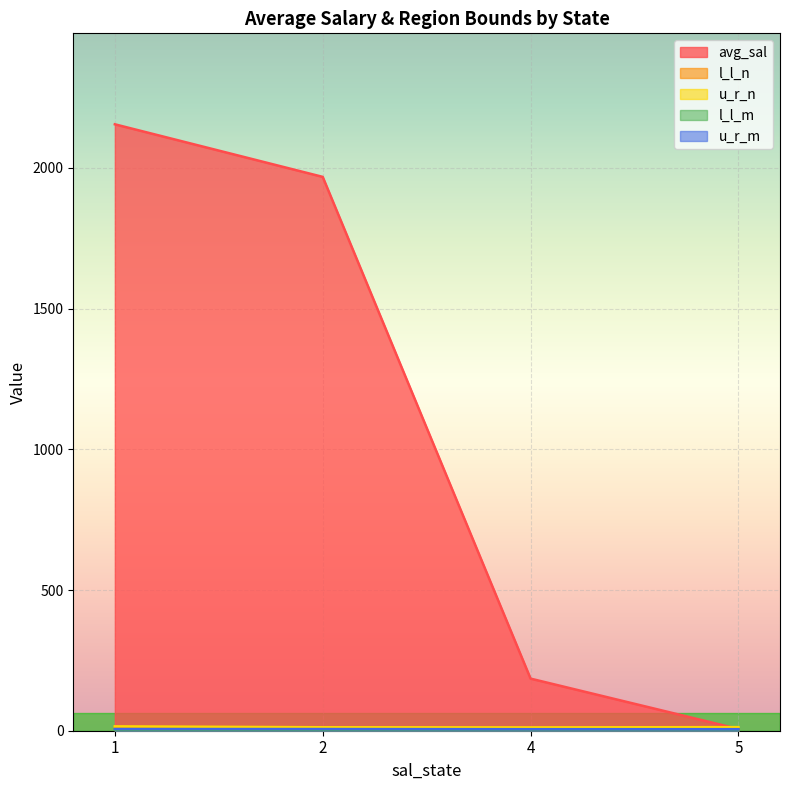

At which label does l_l_m reach its minimum?

2.0